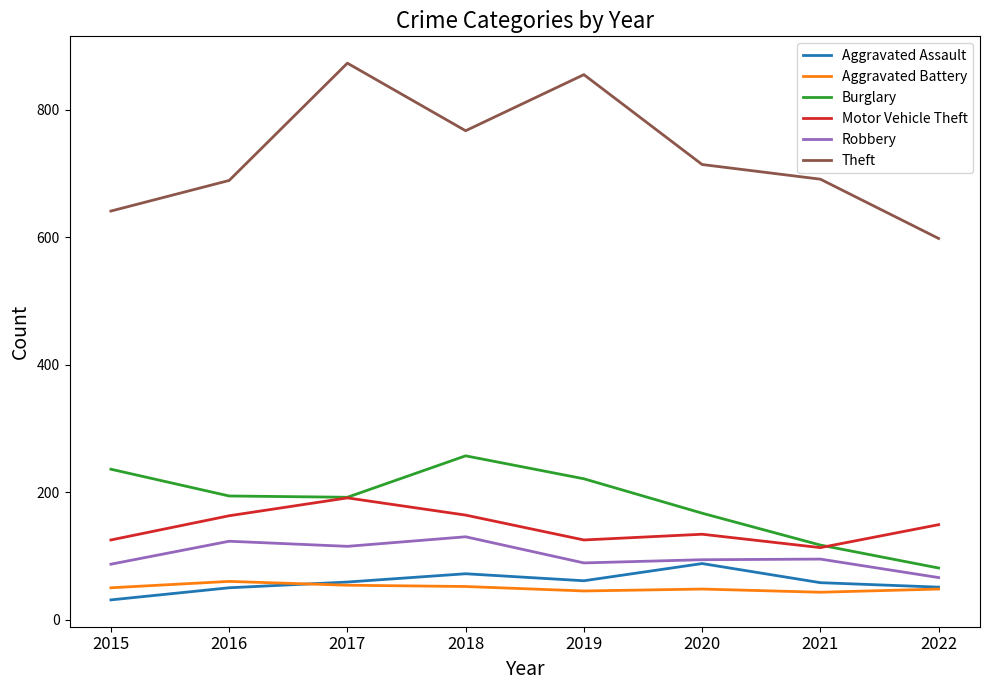

Which category has the lowest value in the Aggravated Assault series?

2015